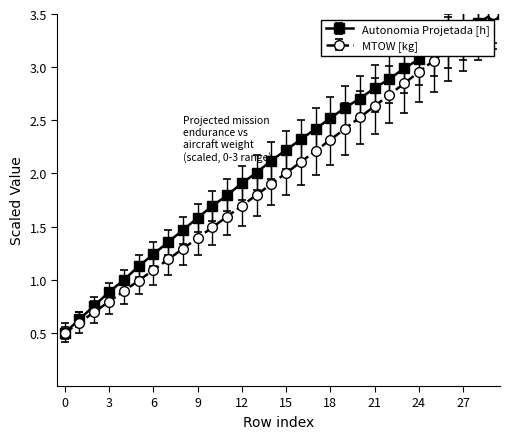

True or false: MTOW [kg] has more than 2 points higher than both neighbors.

False